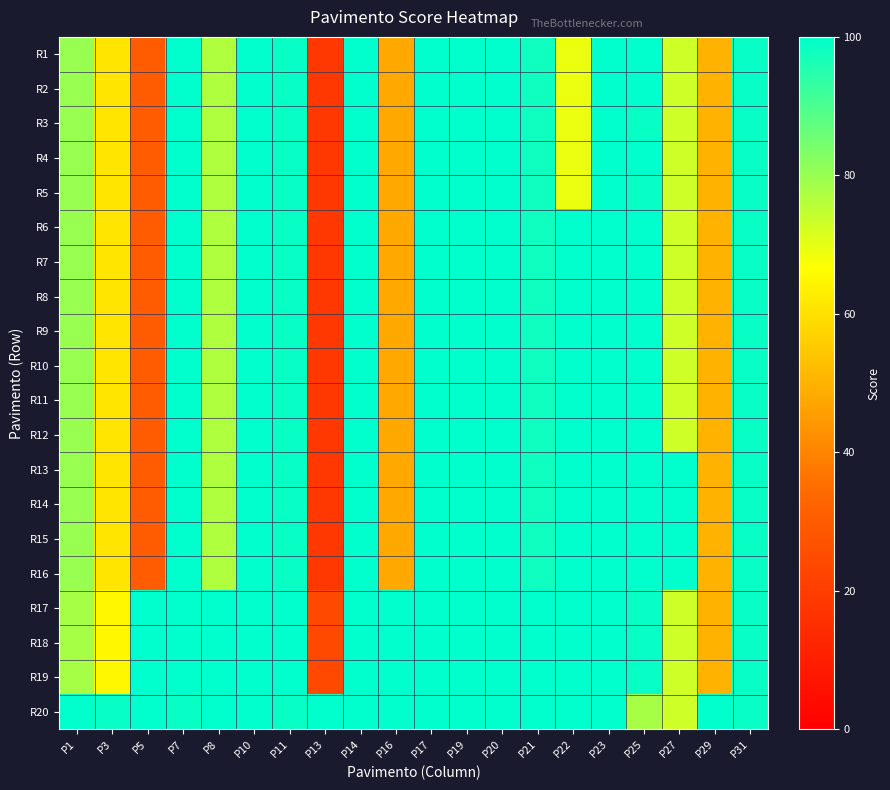

At how many categories does at least one series exceed 87?

20